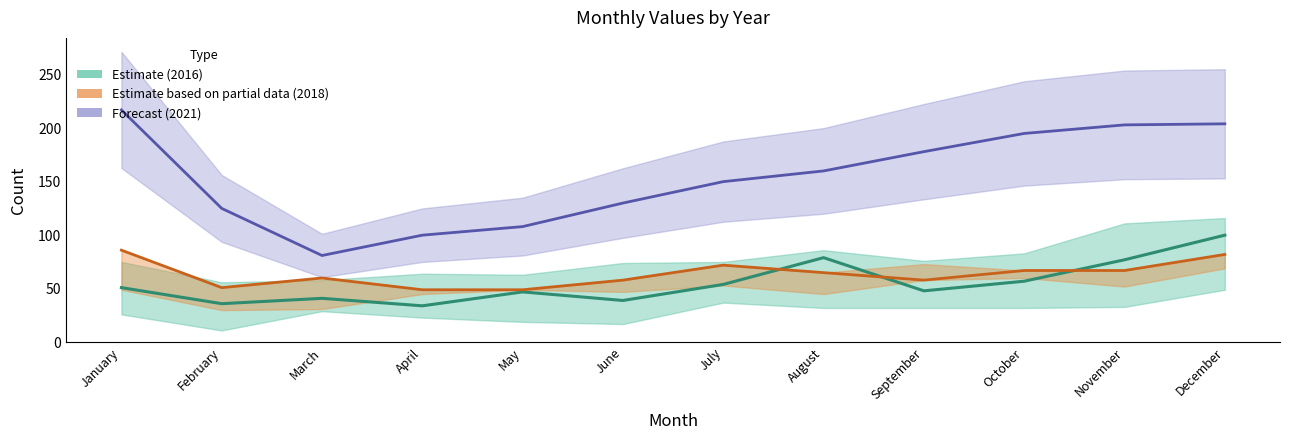

True or false: 2018 (Partial mid) has a value of 72 at July.

True